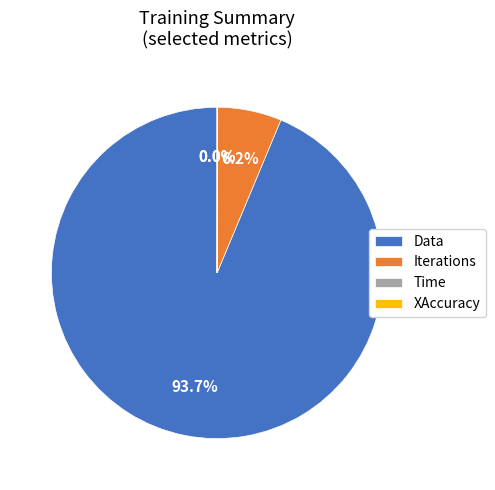

Which has a higher value, Data or Iterations?

Data